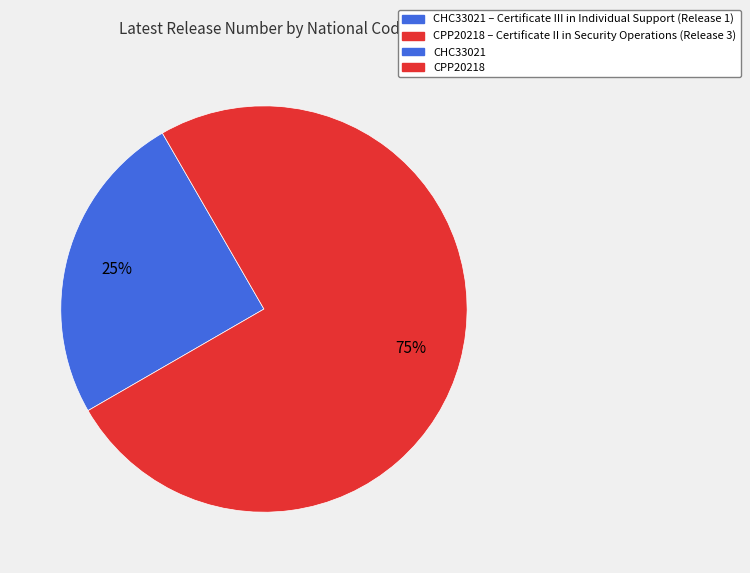

To the nearest percent, what is the average slice percentage?

50%